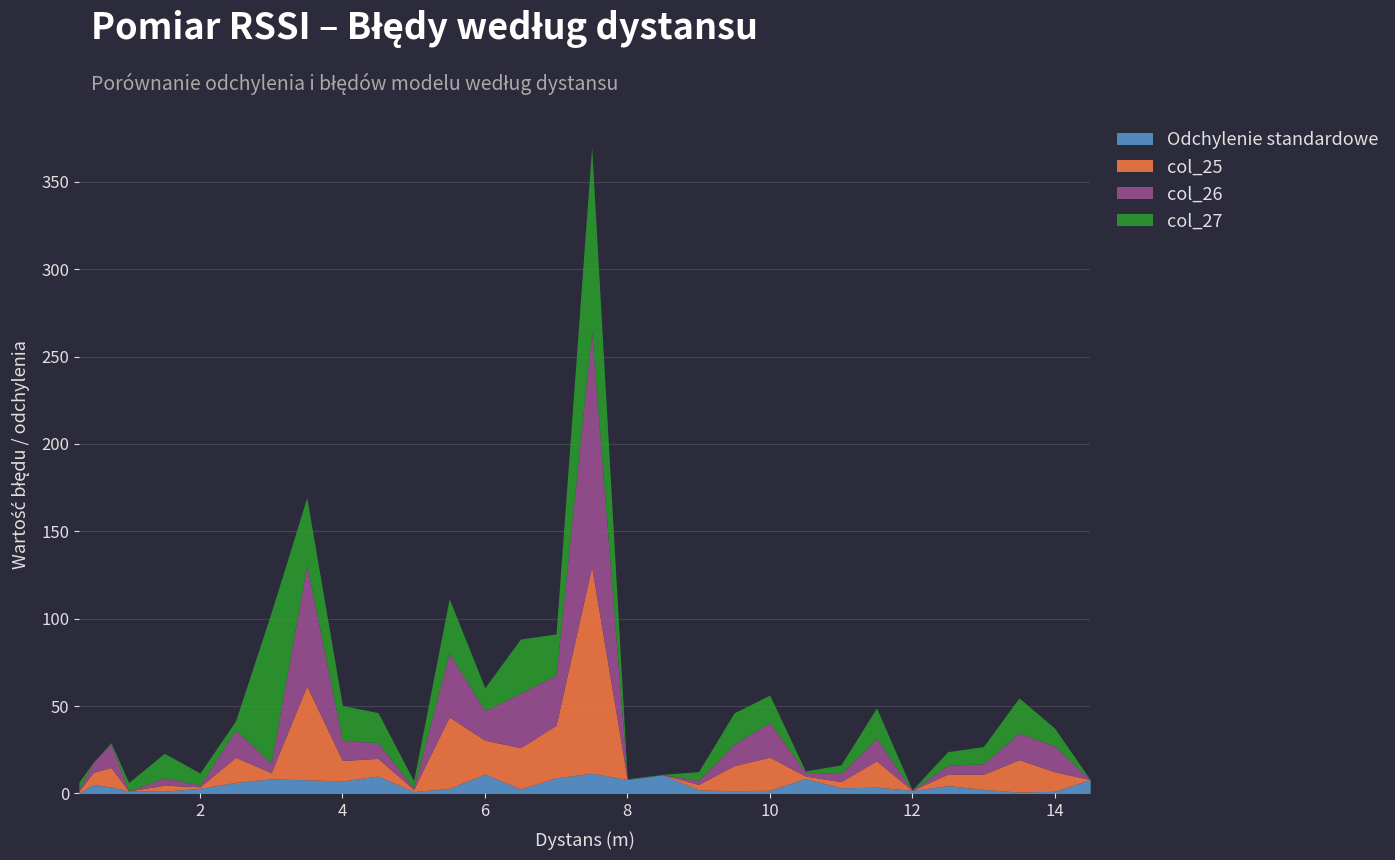

What is the maximum value for col_27?

105.4